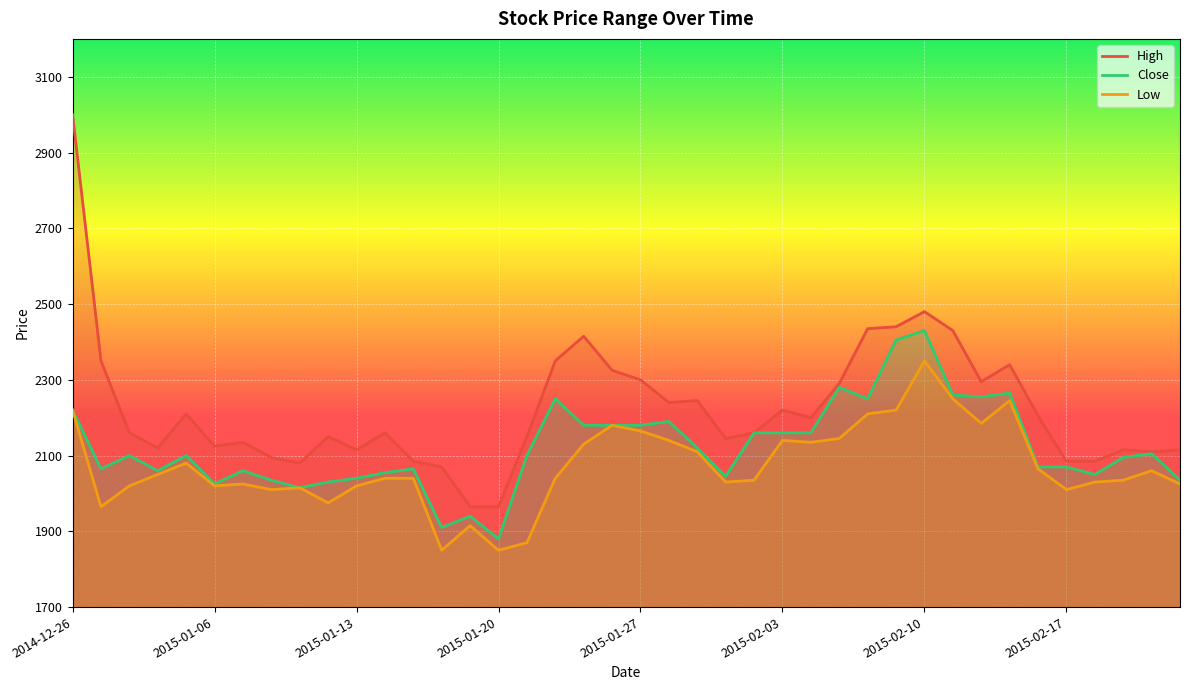

What is the label of the 10th point from the left?

2015-01-12